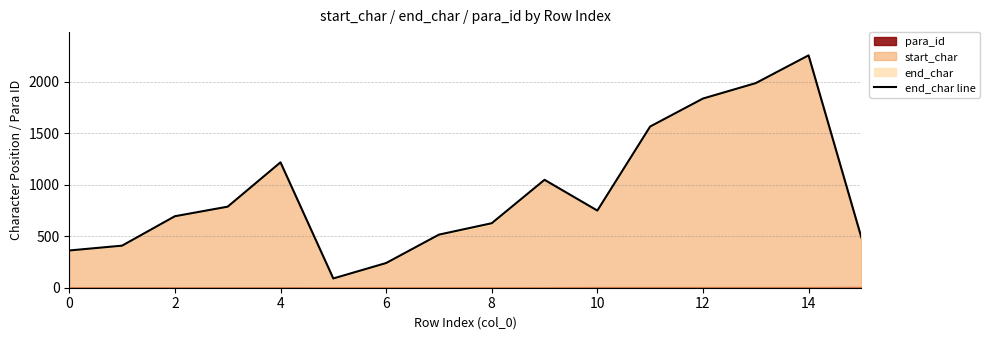

Read the value at 14, to the nearest 100.

500